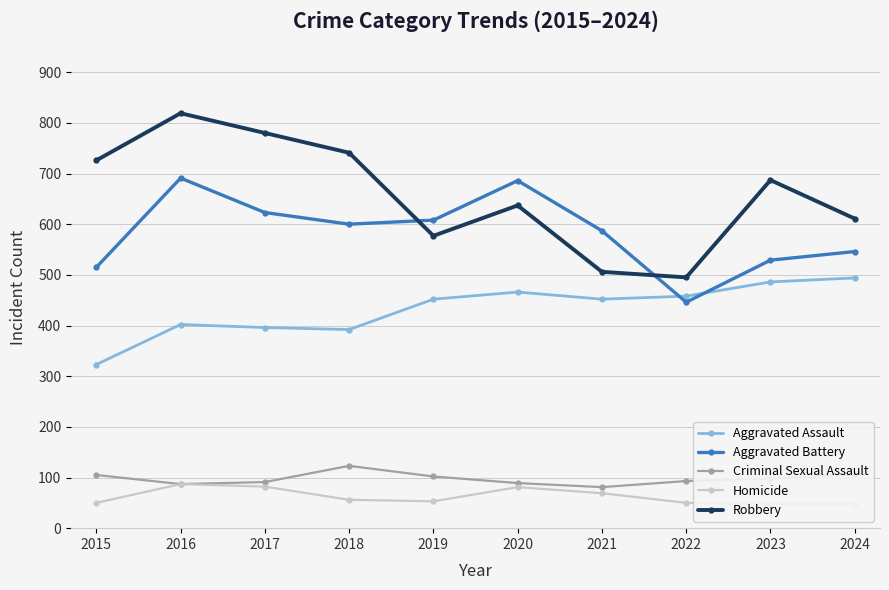

True or false: Homicide has a value of 50 at 2022.

True